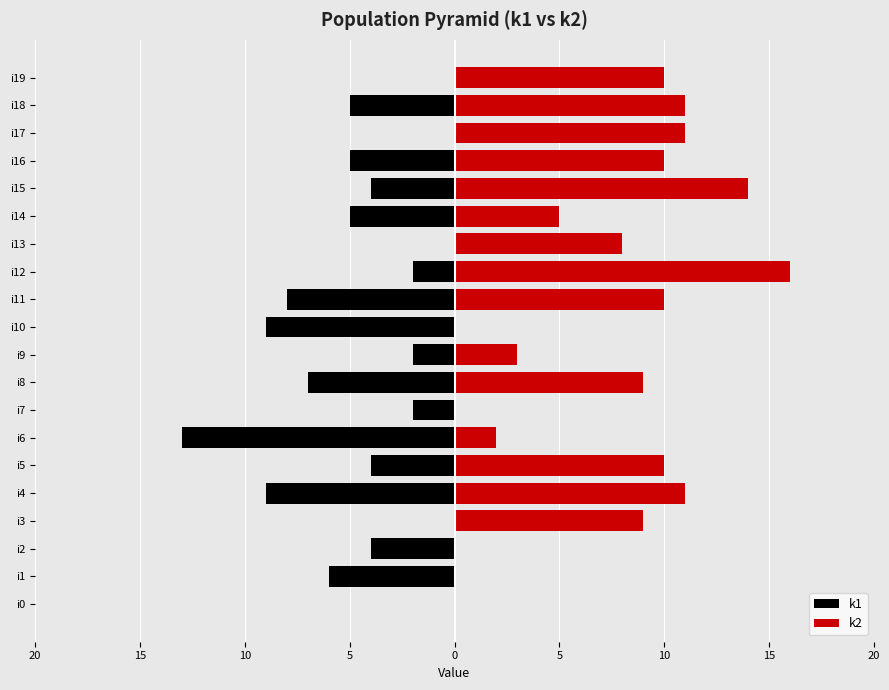

Rank the series by their average value, from highest to lowest.

k2, k1